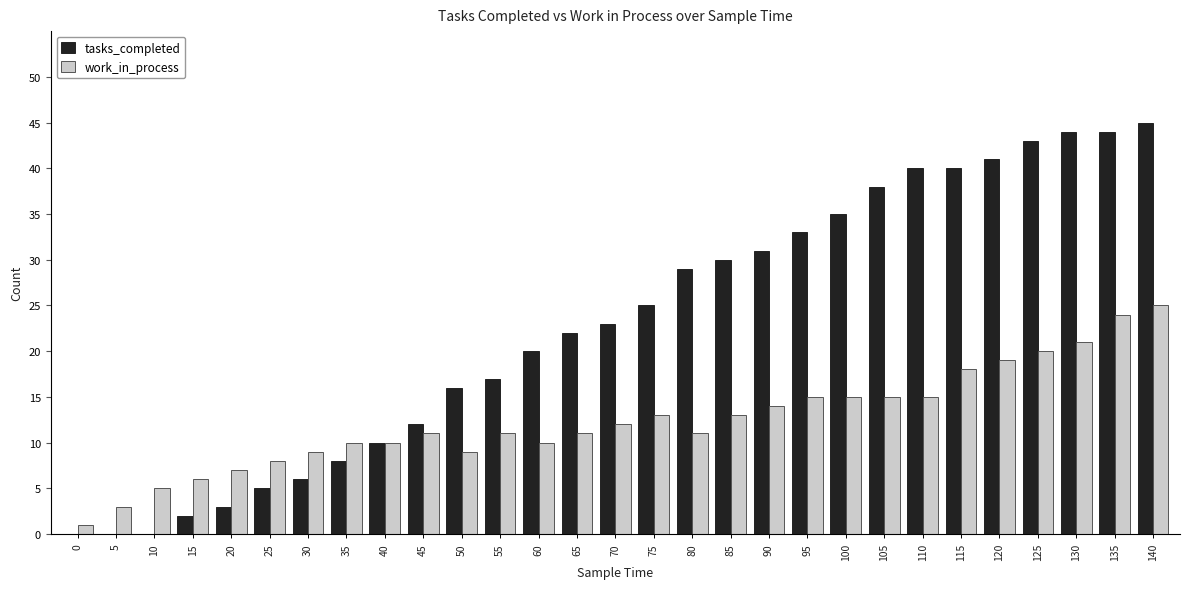

Is the value of tasks_completed at 100 greater than the value of work_in_process at 35?

Yes